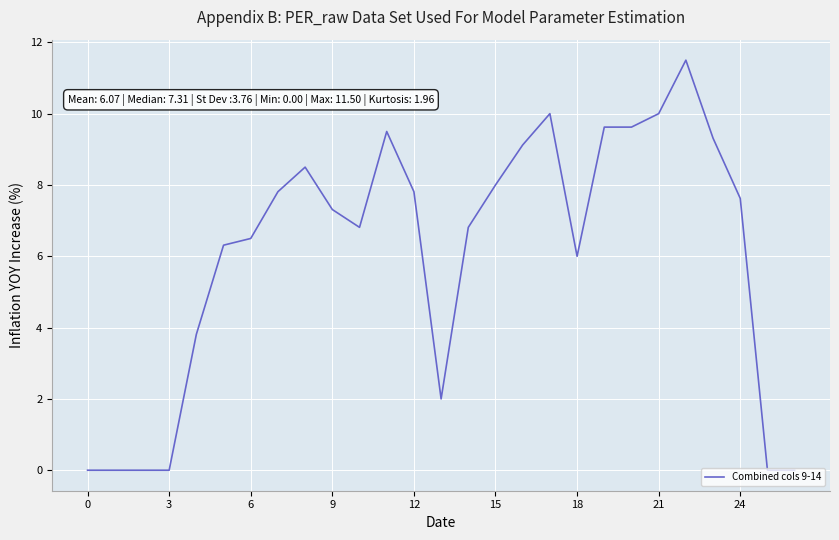

Reading left to right, transcribe all the data shown in this chart.

0.0	0.0	0.0	0.0	3.8	6.3	6.5	7.8	8.5	7.3	6.8	9.5	7.8	2.0	6.8	8.0	9.1	10.0	6.0	9.6	9.6	10.0	11.5	9.3	7.6	0.0	0.0